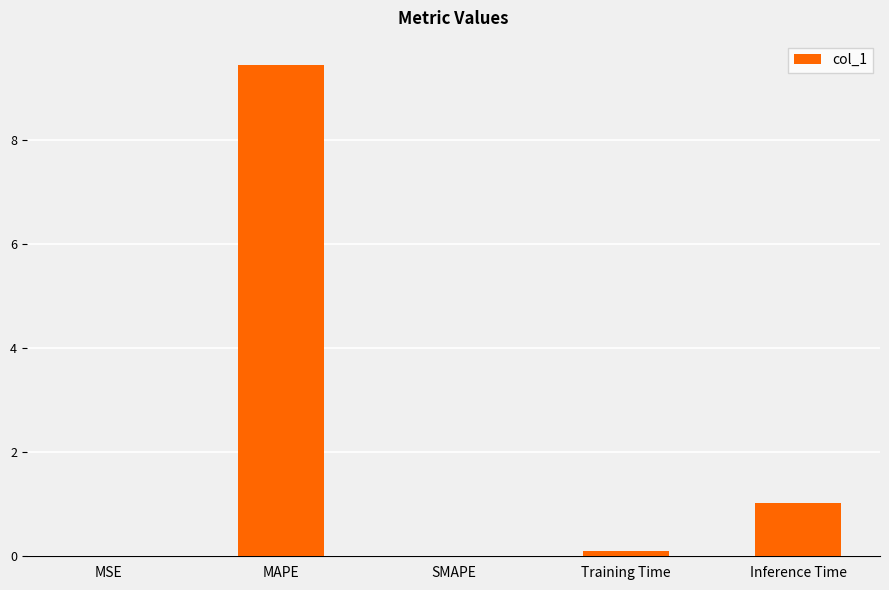

Are the bars horizontal?

No